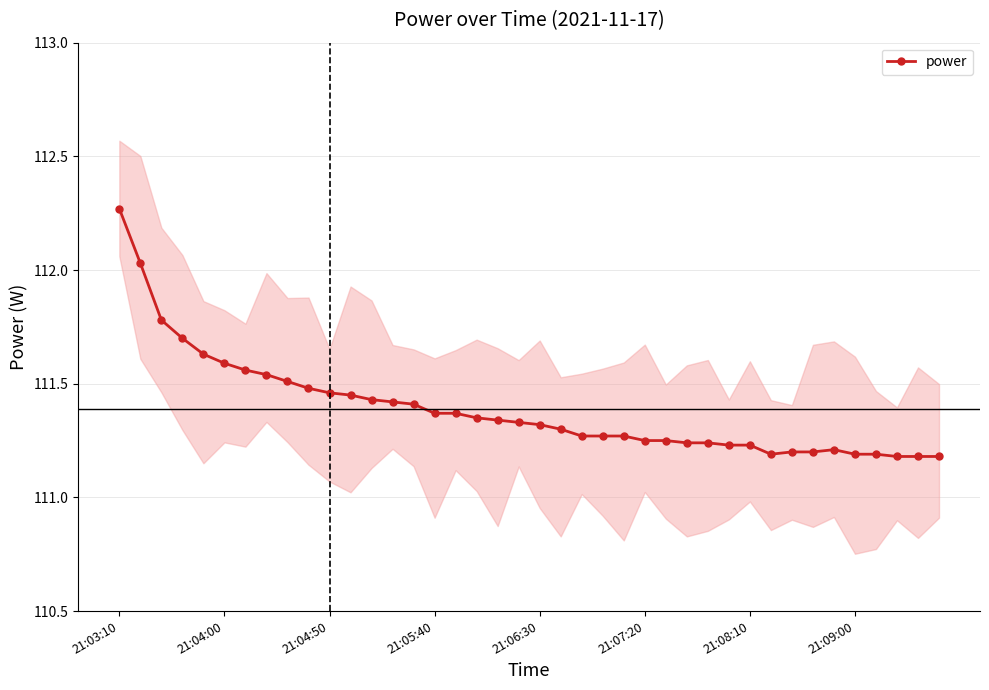

How many points are higher than both their immediate neighbors (excluding endpoints)?

1